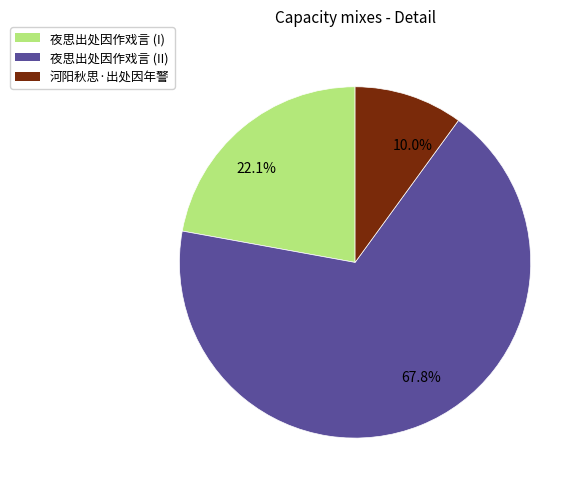

Combined, what portion of the pie is 10.0% and 67.8%?

77.9%